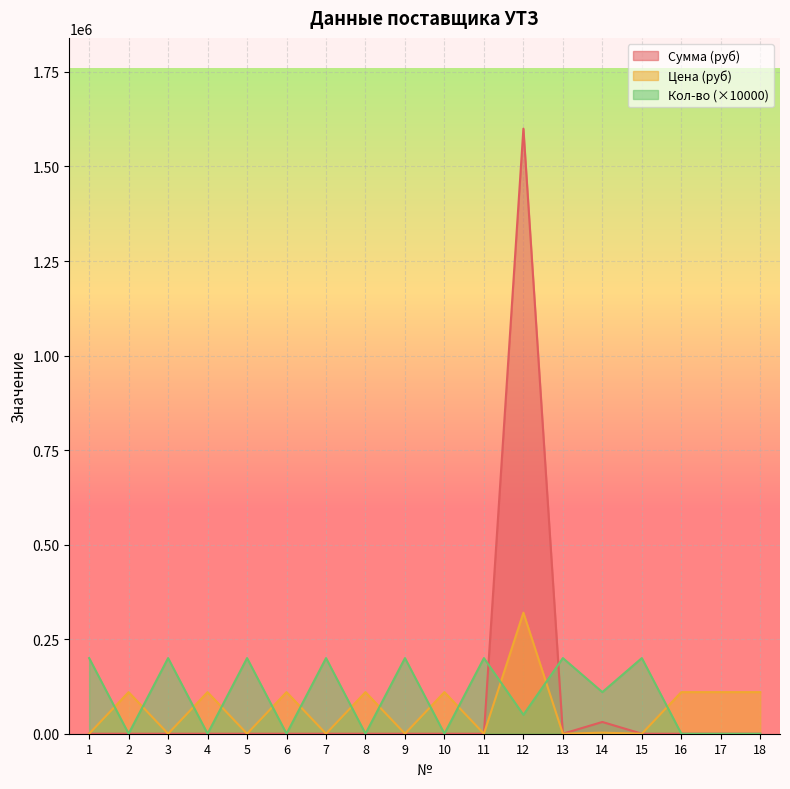

Reading right to left, transcribe all the data shown in this chart.

Сумма (руб): 18=0	17=0	16=0	15=0	14=31075	13=0	12=1600000	11=0	10=0	9=0	8=0	7=0	6=0	5=0	4=0	3=0	2=0	1=0
Цена (руб): 18=110000	17=110000	16=110000	15=0	14=2825	13=0	12=320000	11=0	10=110000	9=0	8=110000	7=0	6=110000	5=0	4=110000	3=0	2=110000	1=0
Кол-во: 18=0	17=0	16=0	15=200000	14=110000	13=200000	12=50000	11=200000	10=0	9=200000	8=0	7=200000	6=0	5=200000	4=0	3=200000	2=0	1=200000